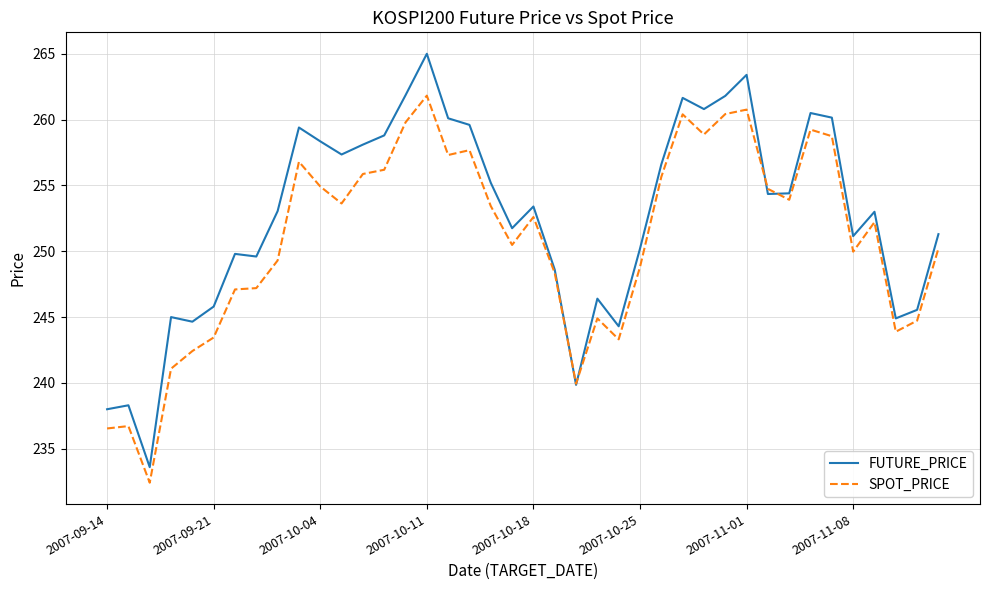

Which series has the largest total across all categories?

FUTURE_PRICE